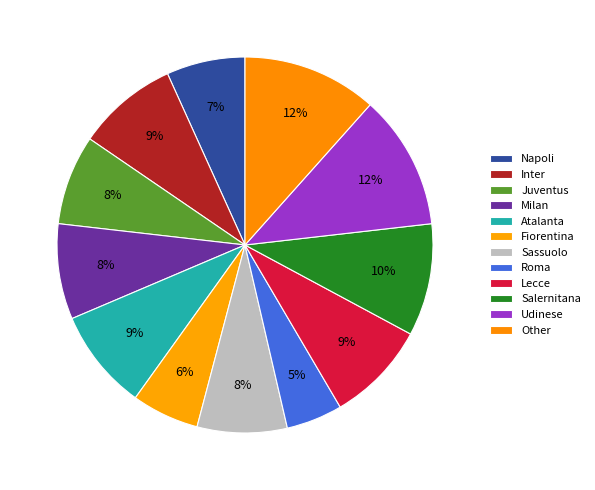

How many slices are in this pie chart?

12